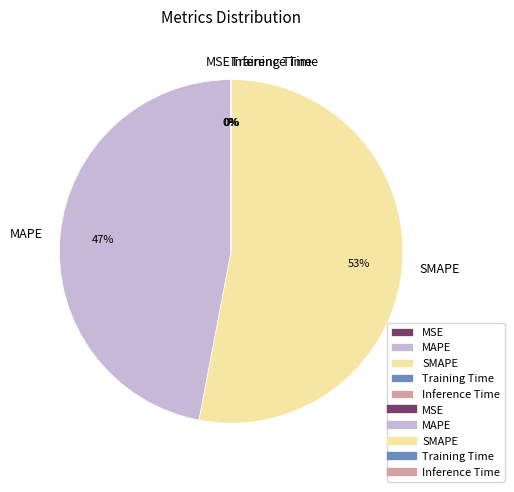

Which category has the biggest portion of the pie?

SMAPE